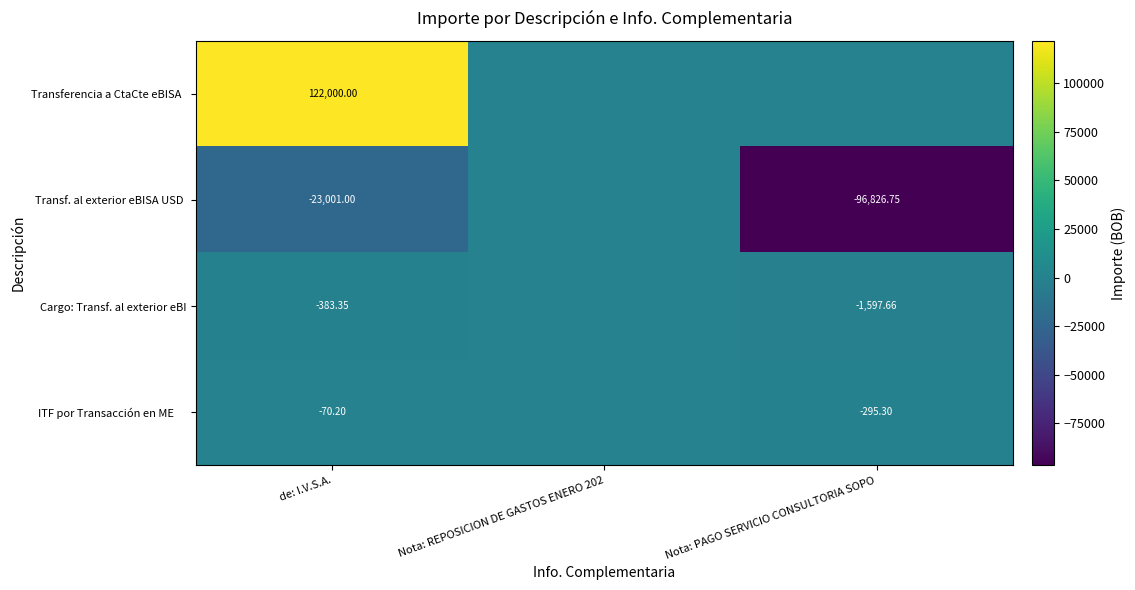

What is the smallest value displayed?

-96826.8